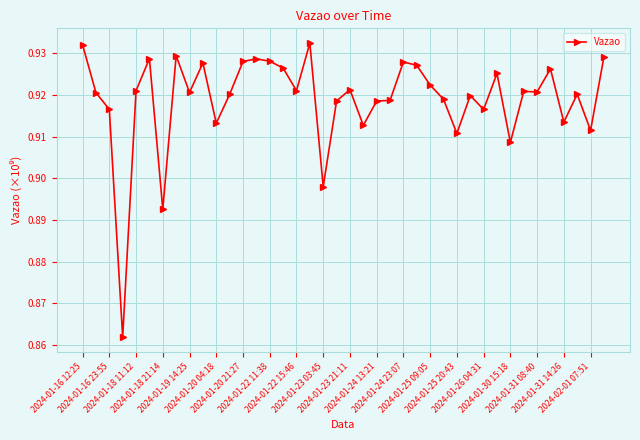

True or false: there are more than 1 points higher than both neighbors.

True